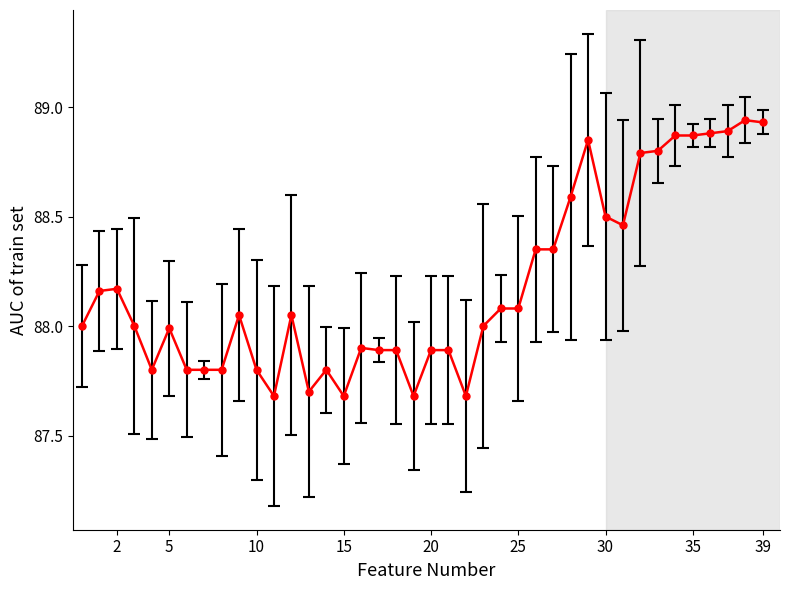

What is the smallest value displayed?

87.7